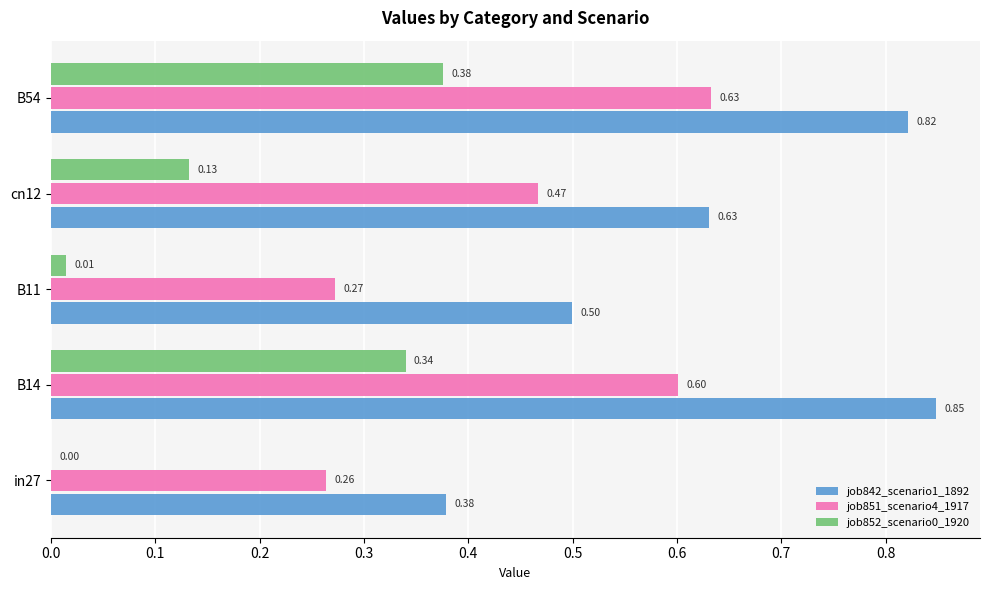

Which series changed the most between in27 and cn12?

job842_scenario1_1892